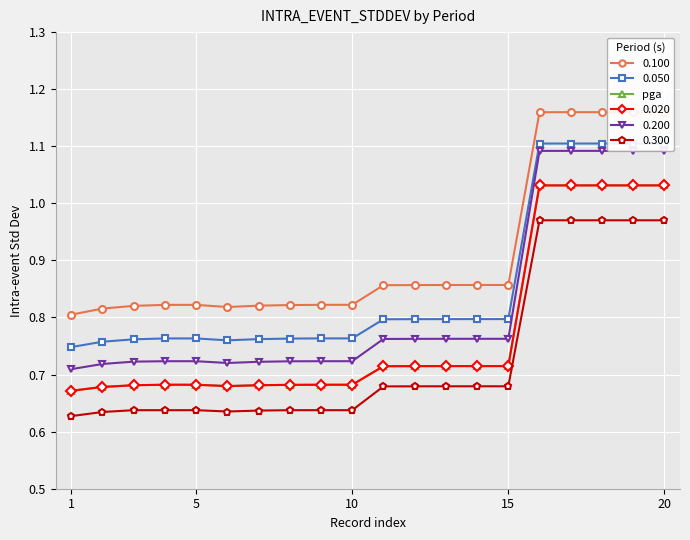

True or false: 0.200 and 0.020 intersect in this chart.

False